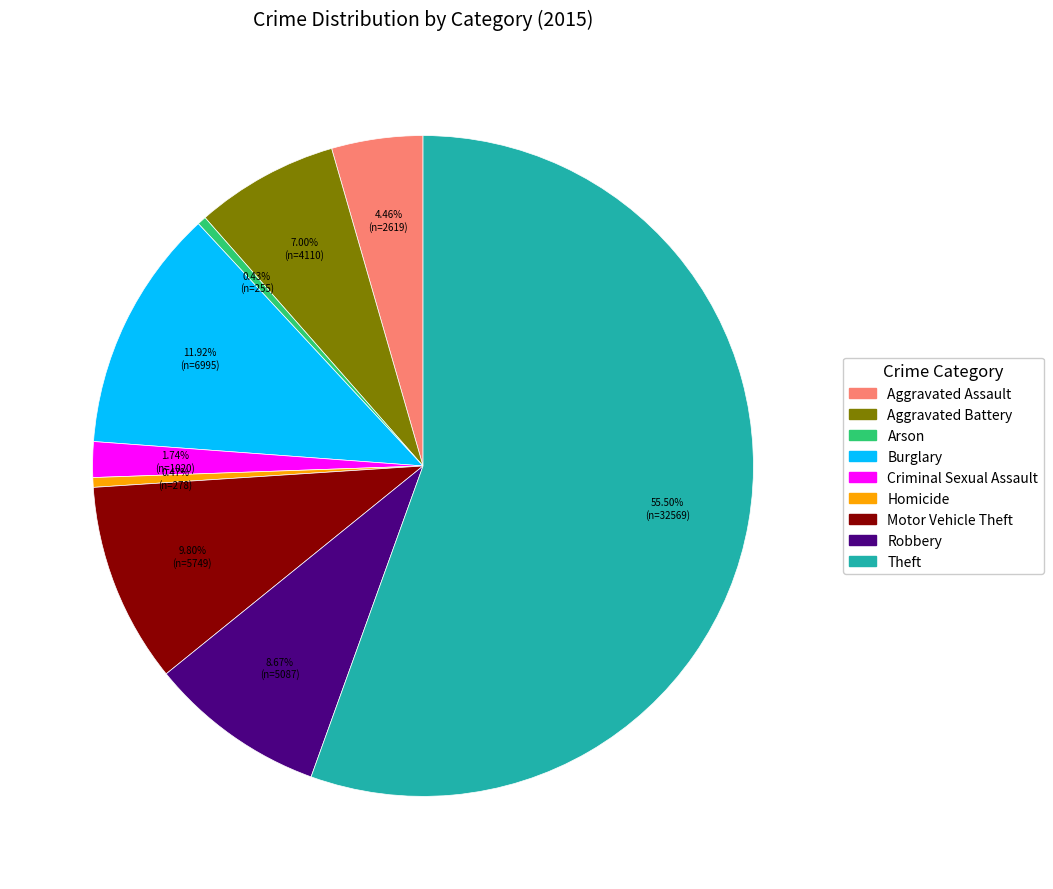

Which slice is the largest?

Theft